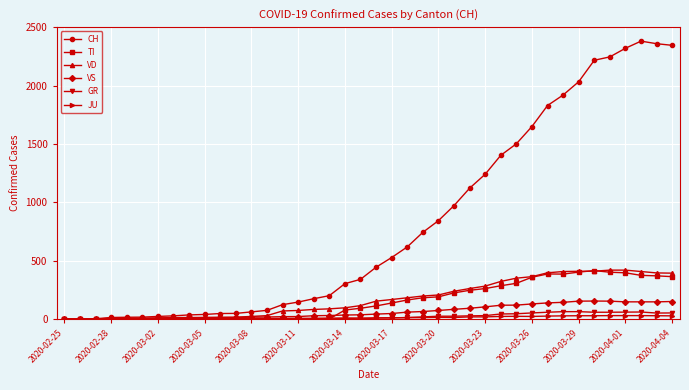

Which series has the widest spread of values?

CH